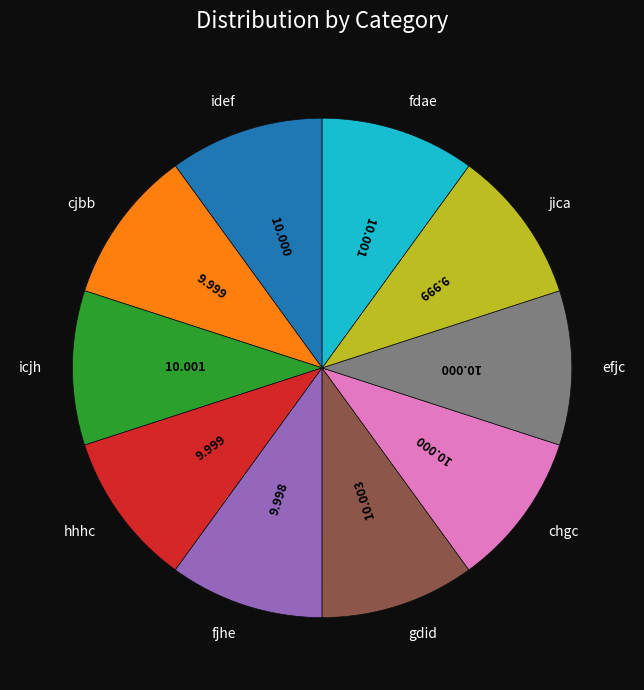

Does chgc represent more than half of the total?

No